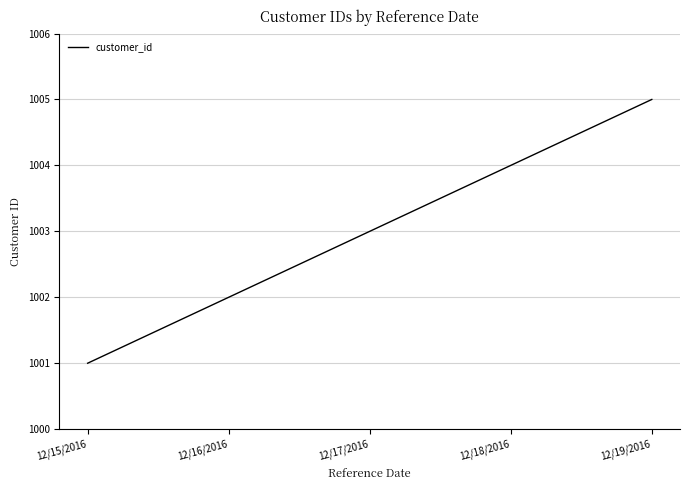

How many series are shown in this chart?

1